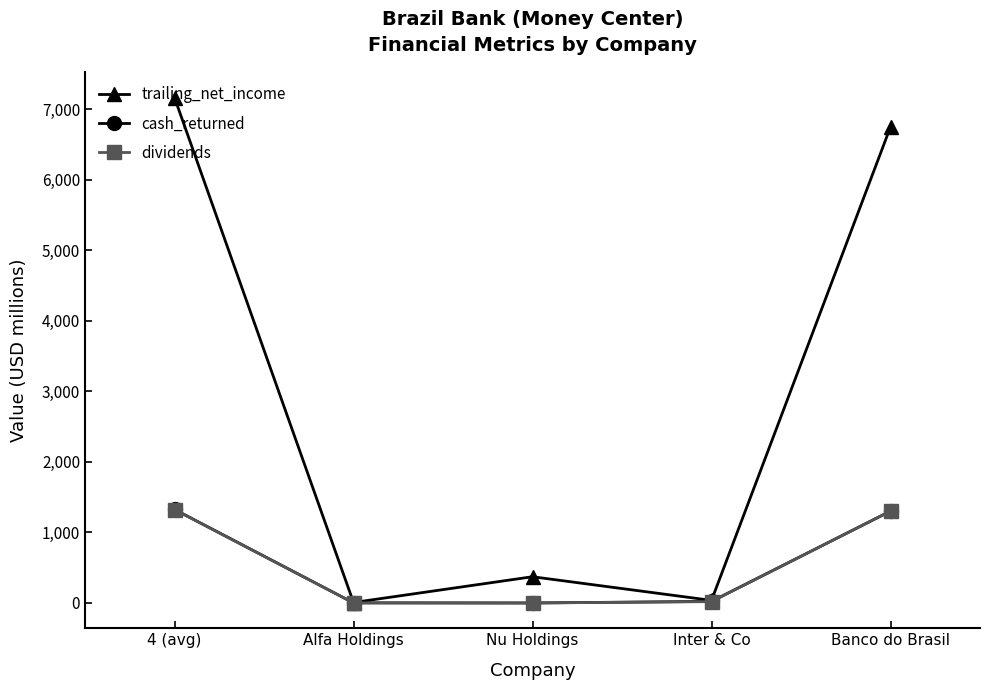

What position from the right is Inter & Co?

2